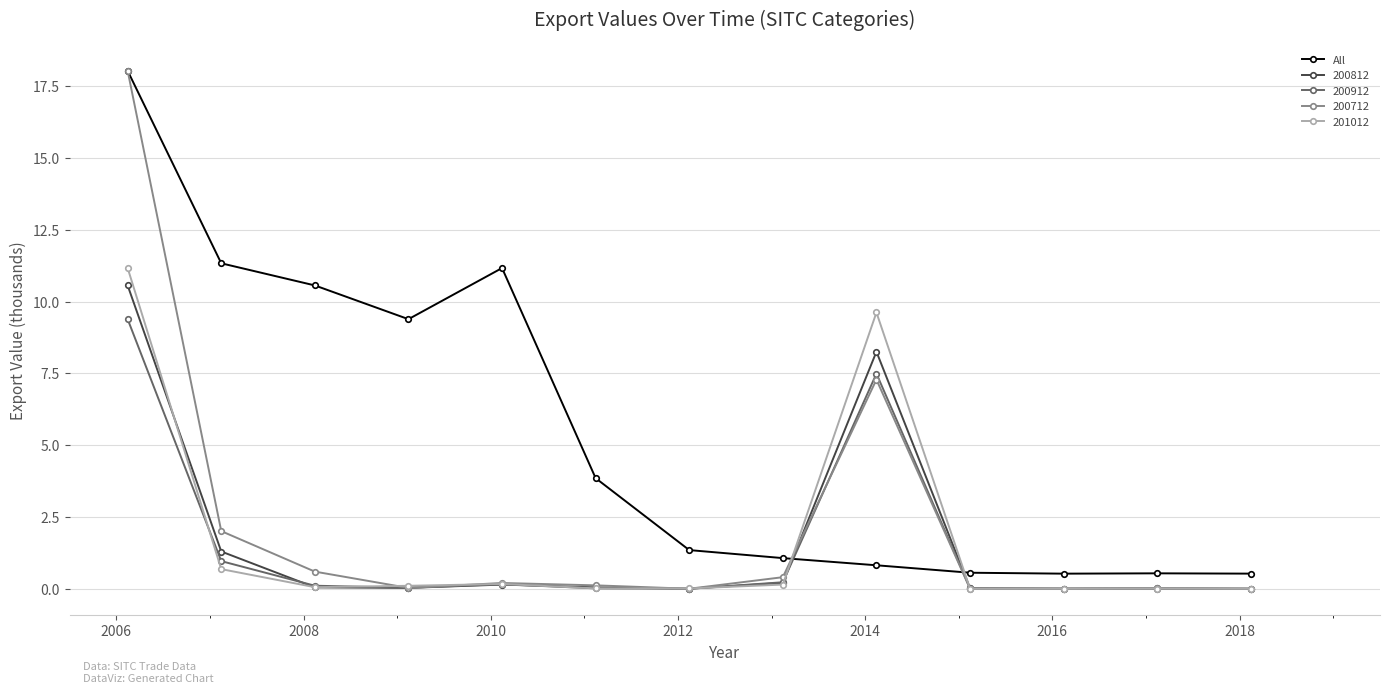

At how many categories does at least one series exceed 5?

6